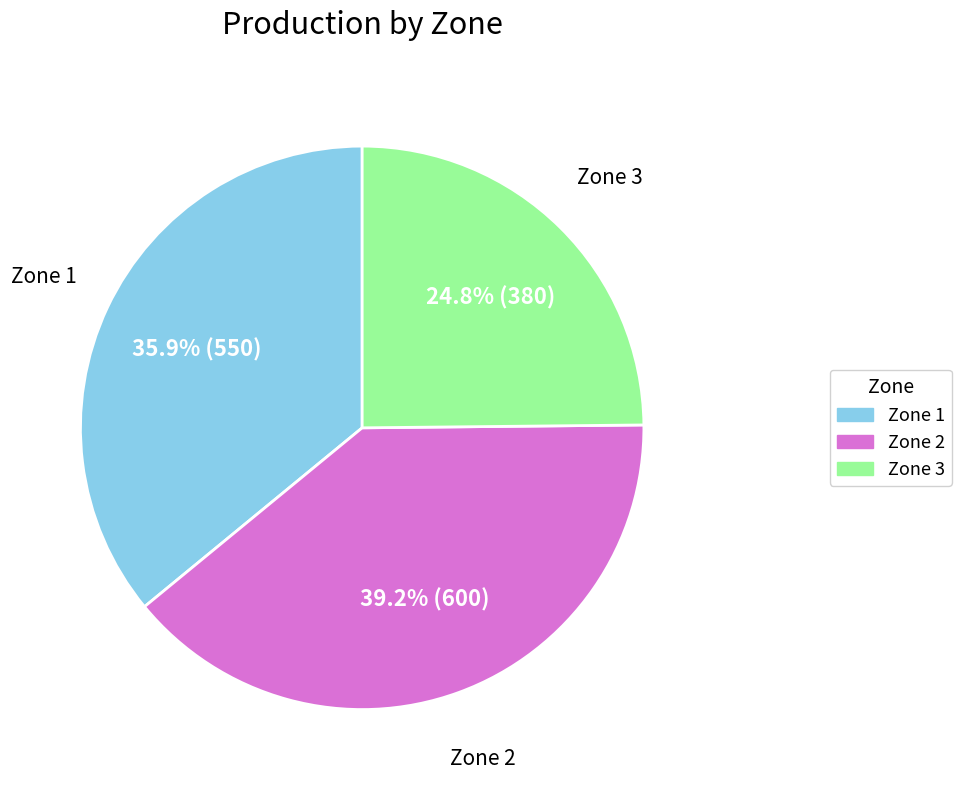

Which has a higher value, Zone 2 or Zone 3?

Zone 2